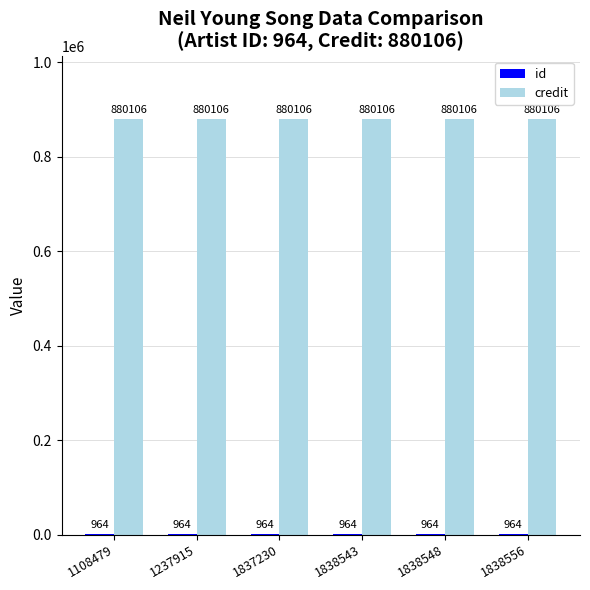

What is the total value across all series at 1108479?

881070